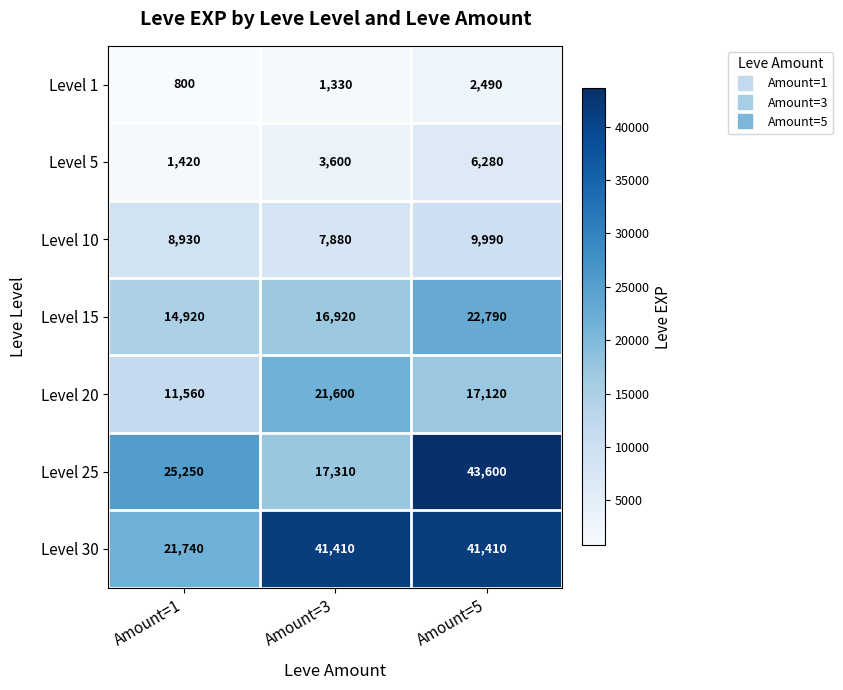

Where does the Level 20 series first go above 17120?

Amount=3